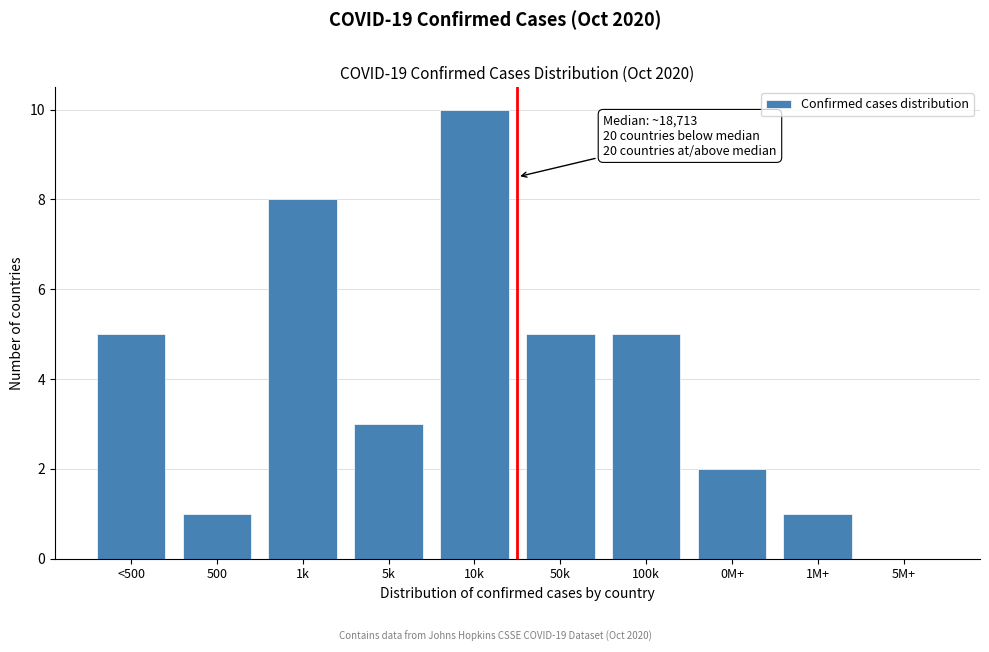

Reading left to right, transcribe all the data shown in this chart.

<500=5	500=1	1k=8	5k=3	10k=10	50k=5	100k=5	0M+=2	1M+=1	5M+=0